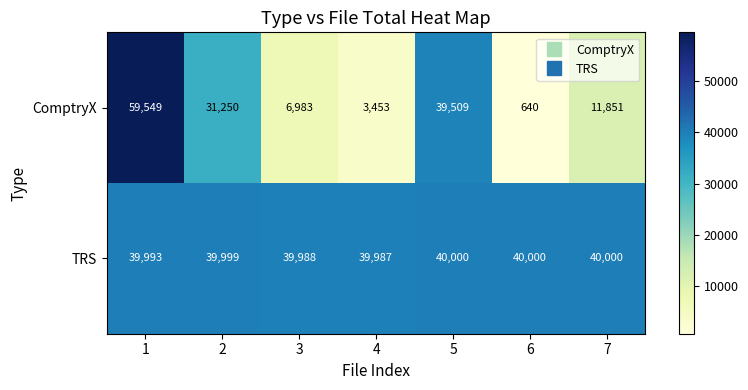

How many categories are shown in the chart?

7